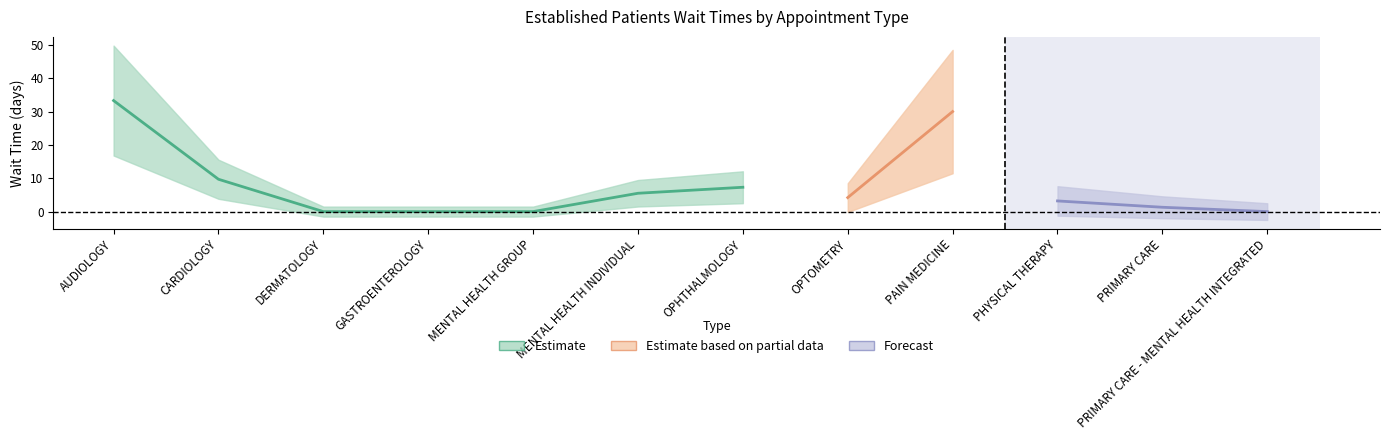

Reading right to left, what are all the values shown in this chart?

0.0	1.3	3.2	30.0	4.2	7.3	5.5	0.0	0.0	0.0	9.7	33.3